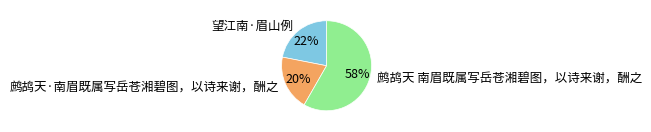

Do 望江南·眉山例 and 鹧鸪天 南眉既属写岳苍湘碧图，以诗来谢，酬之 together represent more than half of the pie?

Yes